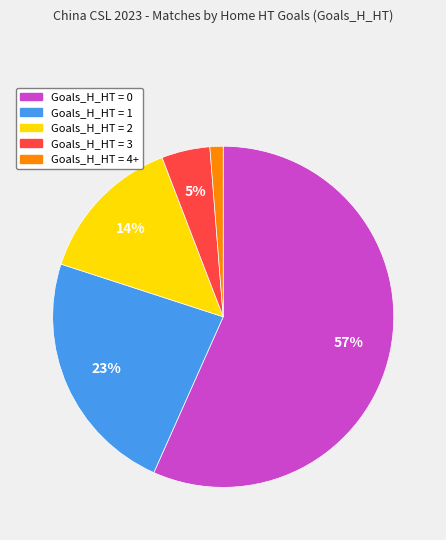

To the nearest percent, what is the average slice percentage?

20%